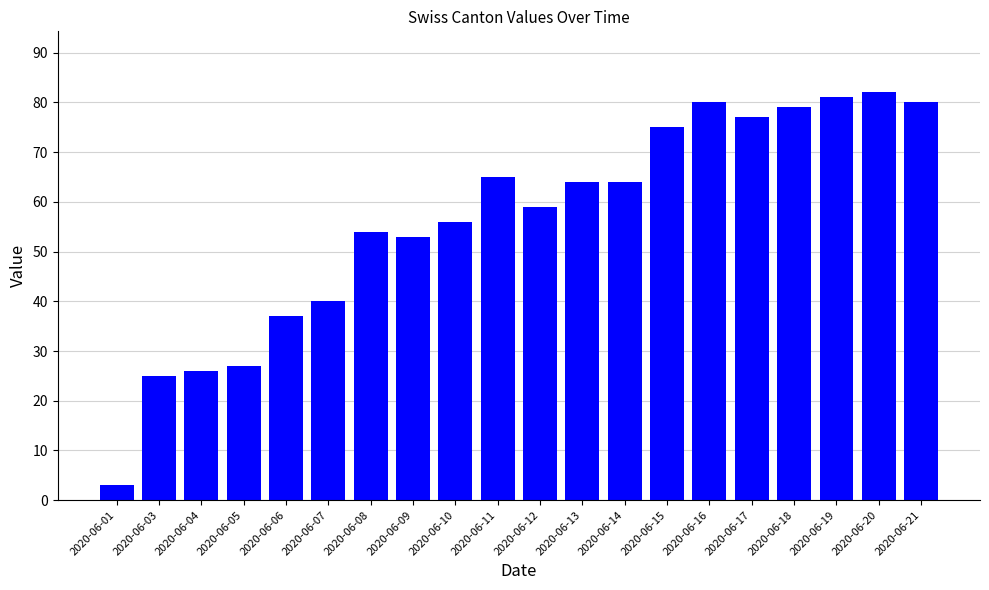

What is the greatest value displayed?

82